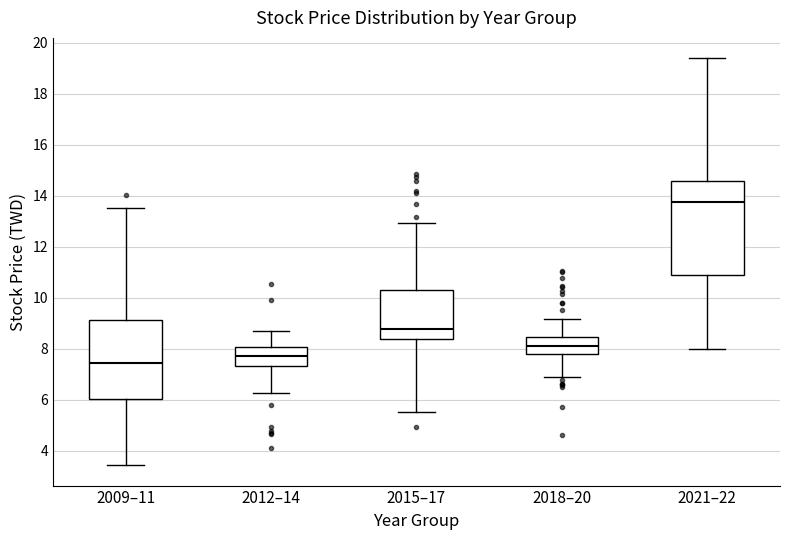

Which box is the tallest, from its lower edge to its upper edge?

2021–22